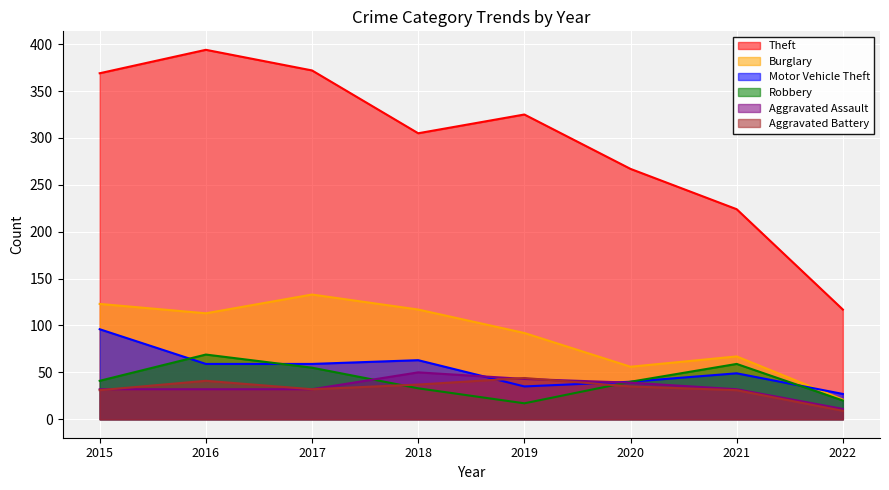

Reading right to left, list all the values displayed in this chart.

Theft: 117	224	267	325	305	372	394	369
Burglary: 21	67	56	92	117	133	113	123
Motor Vehicle Theft: 27	49	40	35	63	59	59	96
Robbery: 20	59	40	17	33	55	69	41
Aggravated Assault: 11	32	39	43	50	32	32	32
Aggravated Battery: 9	31	35	44	37	32	41	31